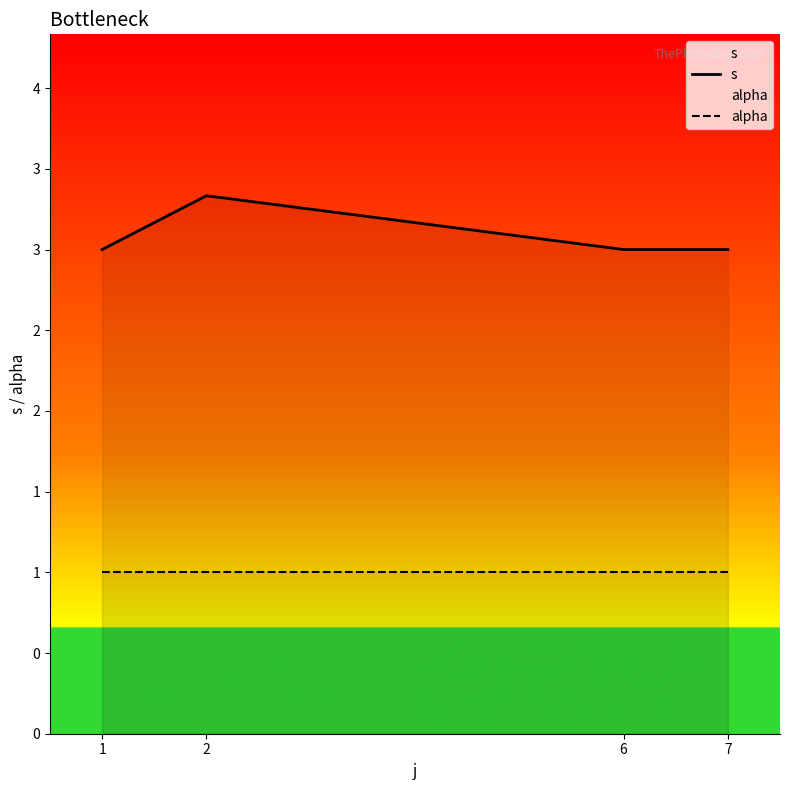

Is it true that s equals 4.4 at 2?

False